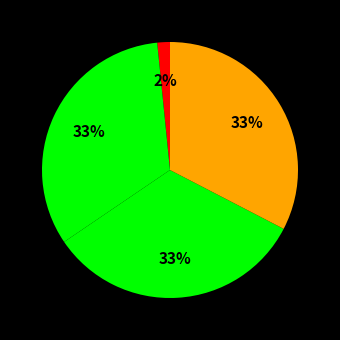

How many slices are in this pie chart?

4